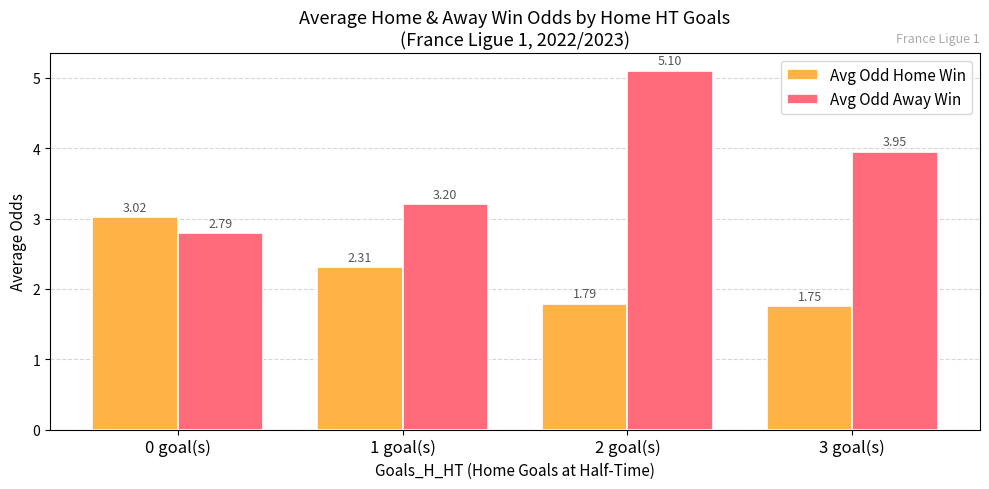

At 2 goal(s), list the series in order from smallest to largest.

Avg Odd Home Win, Avg Odd Away Win